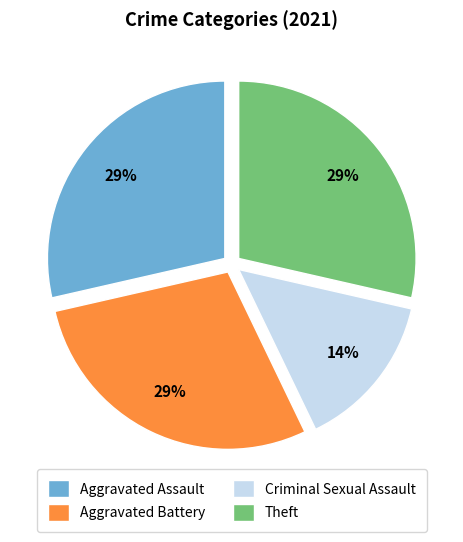

To the nearest percent, what is the combined percentage of Aggravated Battery and Aggravated Assault?

57%